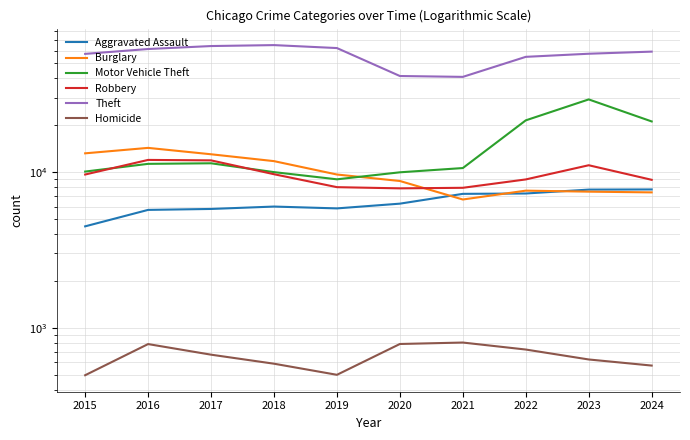

Is it true that Burglary equals 14884 at 2019?

False